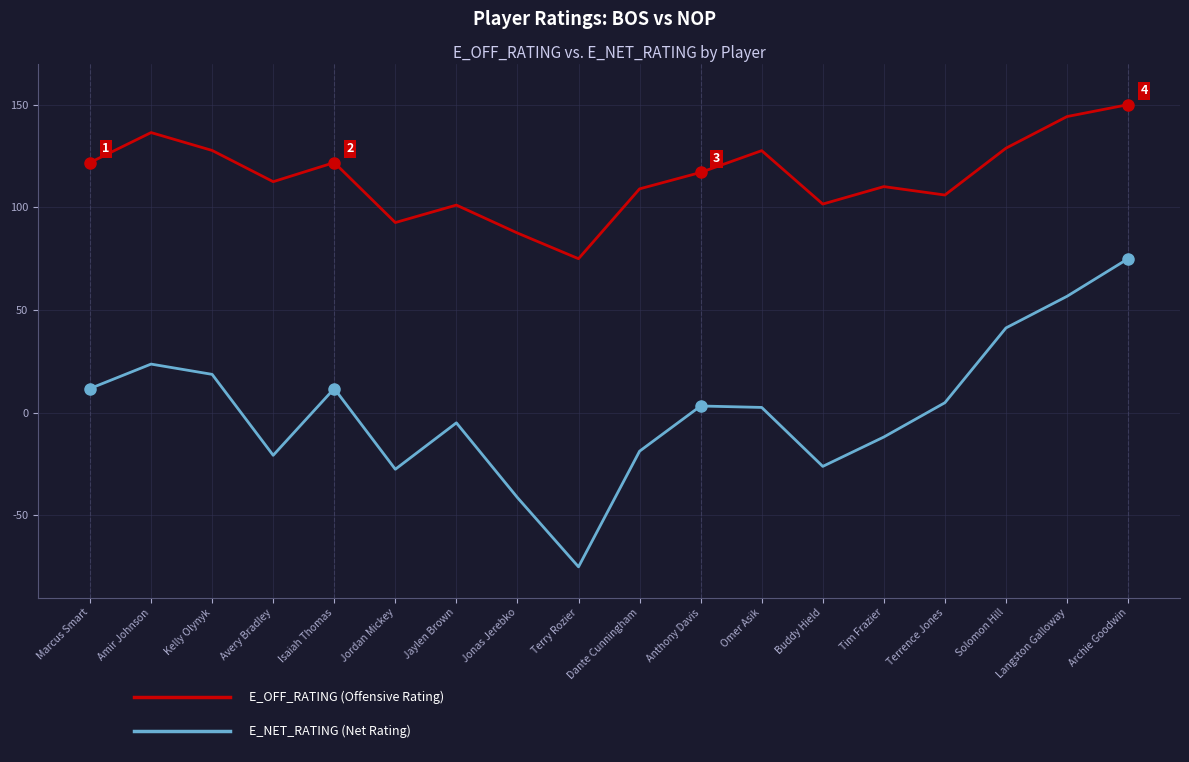

What position from the right is Avery Bradley?

15